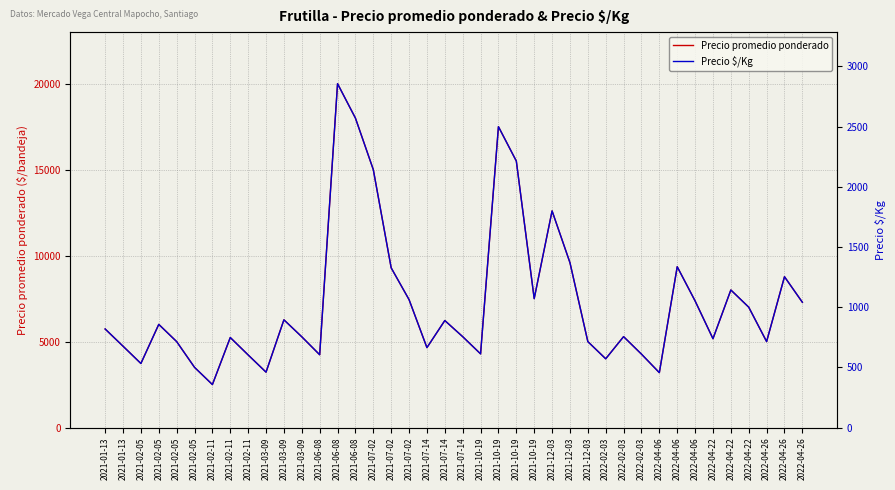

At which category does the chart reach its minimum across all series?

2021-02-11